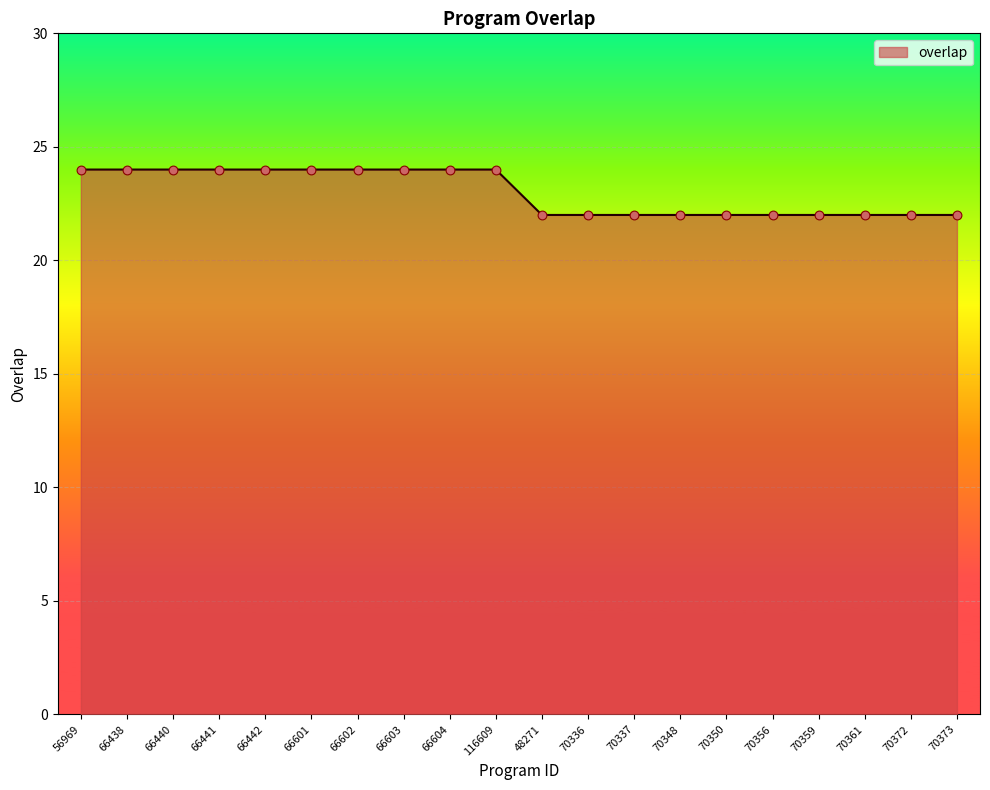

Approximately how many times larger is the value at 66442 compared to 66603?

1.0